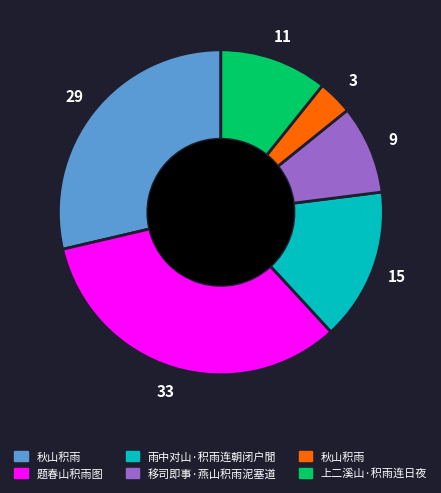

Does any single category account for the majority?

No